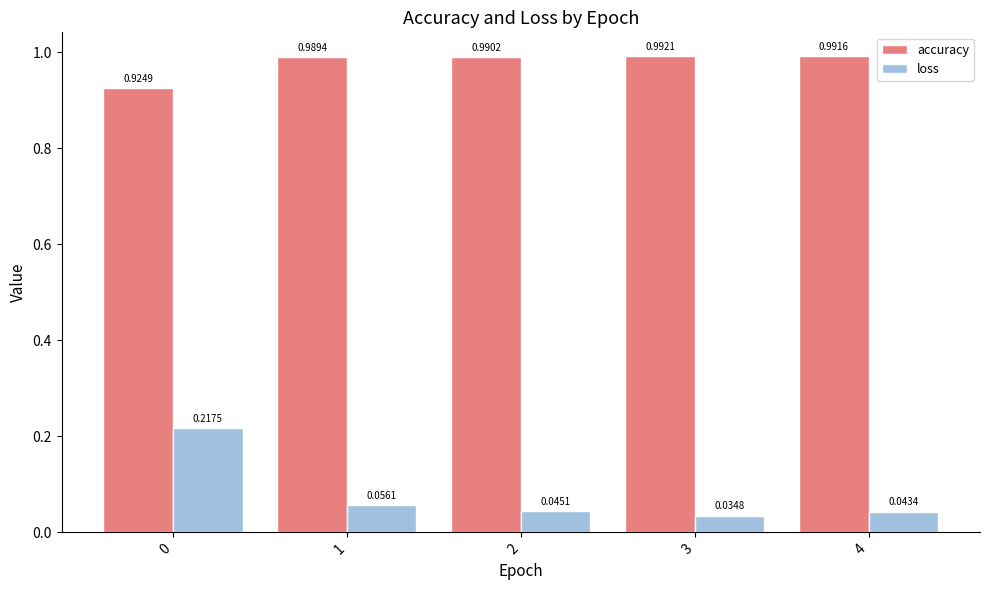

What is the sum of all accuracy values?

4.9